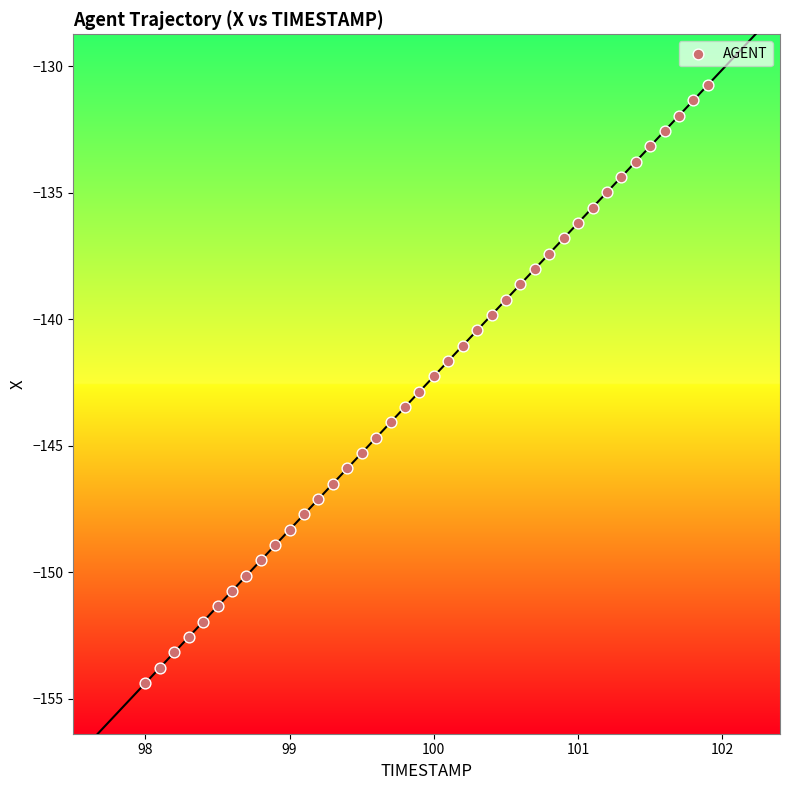

What is the range of Y values (max minus min)?

23.6